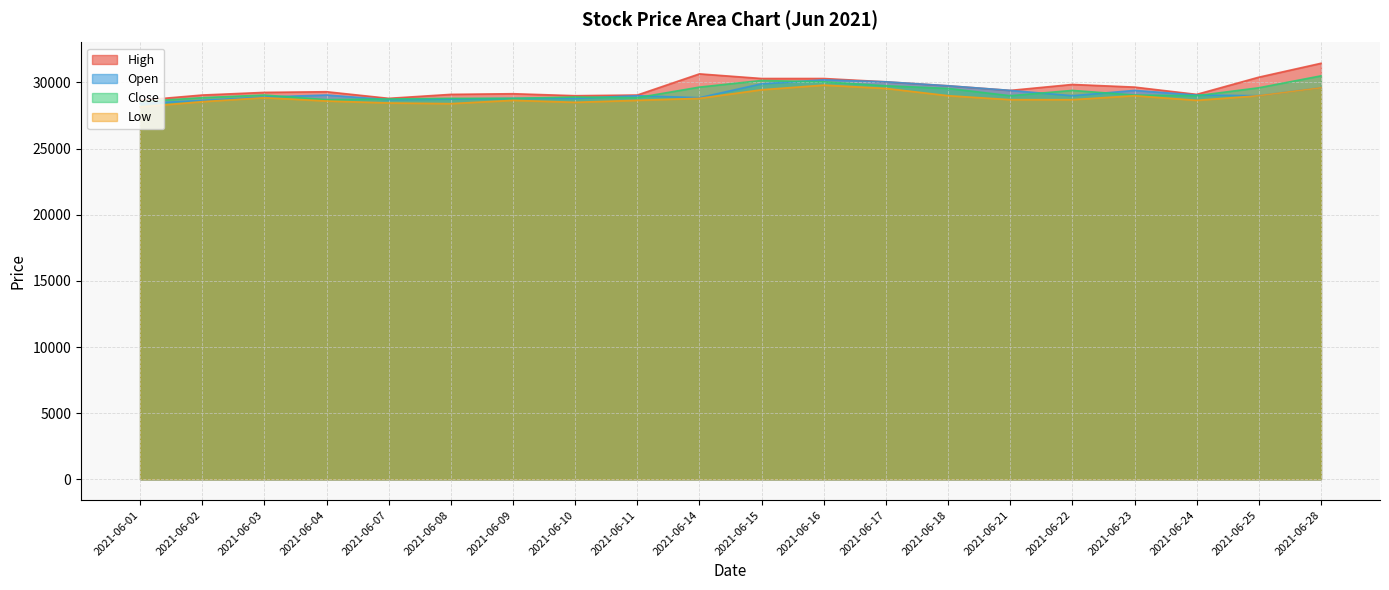

What is the sum of the High values at 2021-06-04 and 2021-06-23?

58950